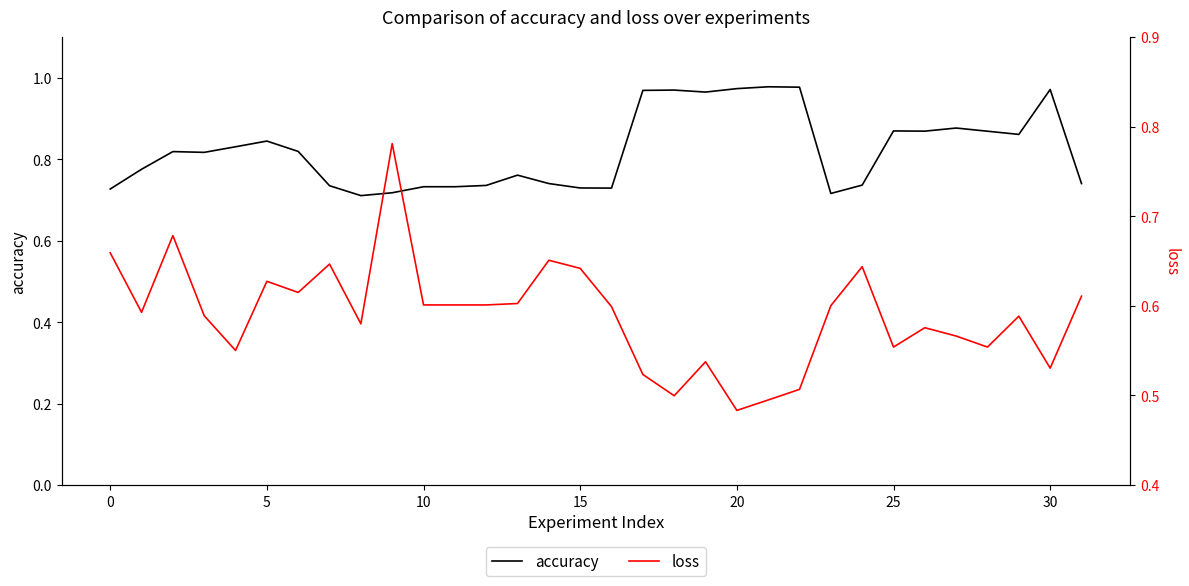

Reading left to right, what are all the values shown in this chart?

accuracy: 0.7	0.8	0.8	0.8	0.8	0.8	0.8	0.7	0.7	0.7	0.7	0.7	0.7	0.8	0.7	0.7	0.7	1.0	1.0	1.0	1.0	1.0	1.0	0.7	0.7	0.9	0.9	0.9	0.9	0.9	1.0	0.7
loss: 0.7	0.6	0.7	0.6	0.6	0.6	0.6	0.6	0.6	0.8	0.6	0.6	0.6	0.6	0.7	0.6	0.6	0.5	0.5	0.5	0.5	0.5	0.5	0.6	0.6	0.6	0.6	0.6	0.6	0.6	0.5	0.6